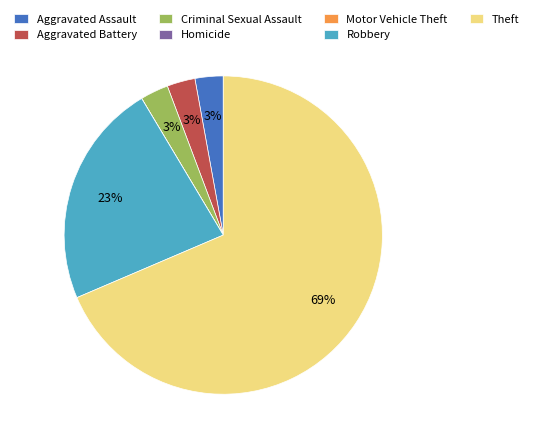

True or false: Aggravated Battery accounts for 3% of the total.

True